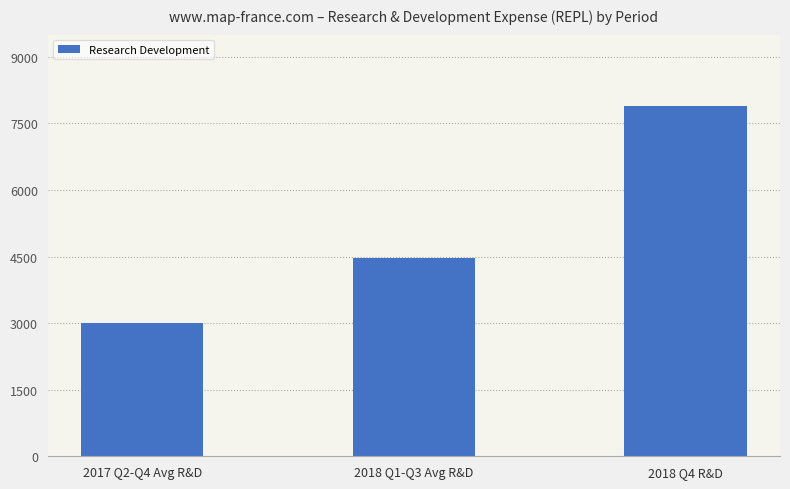

What is the label of the 1st bar from the right?

2018 Q4 R&D